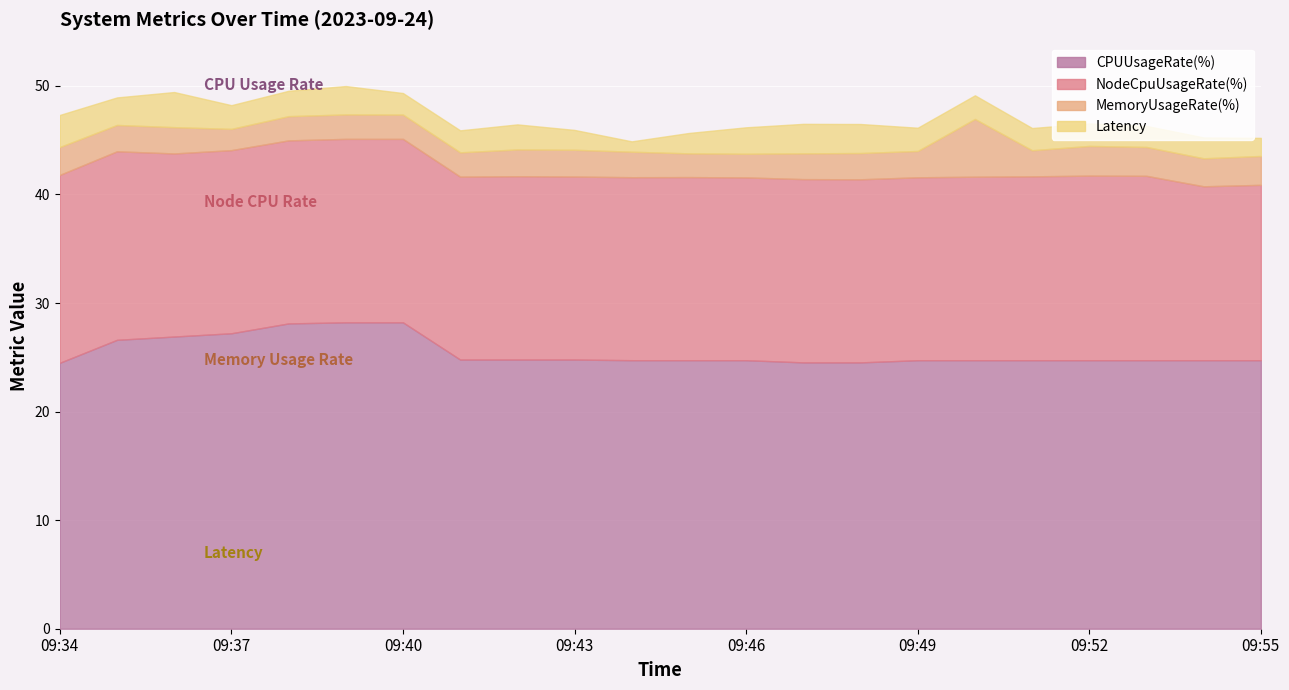

Which series has the largest total across all categories?

CPUUsageRate(%)